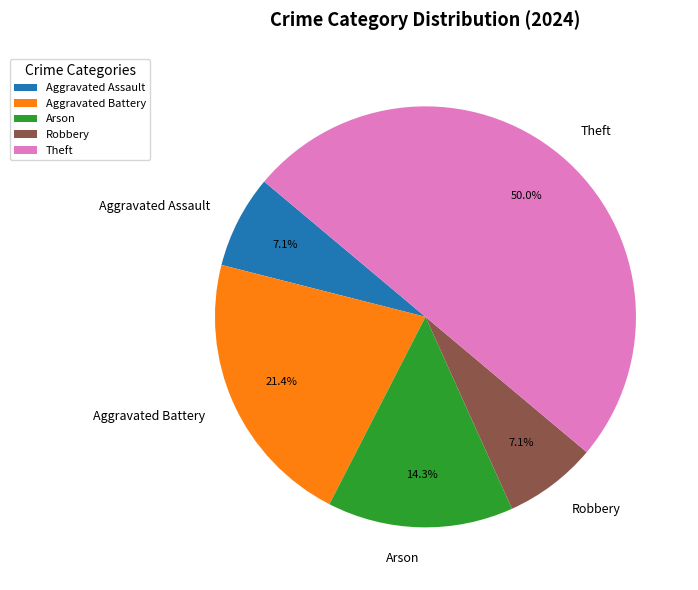

Does Arson account for over 50% of the chart?

No